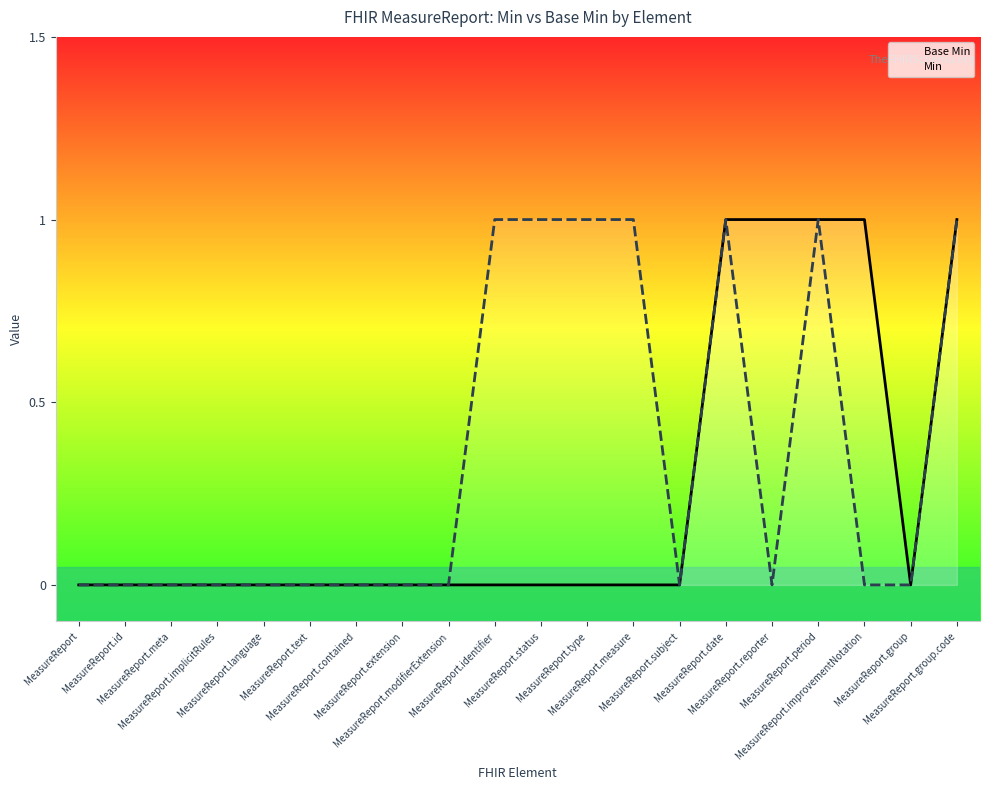

What position from the right is MeasureReport.status?

10